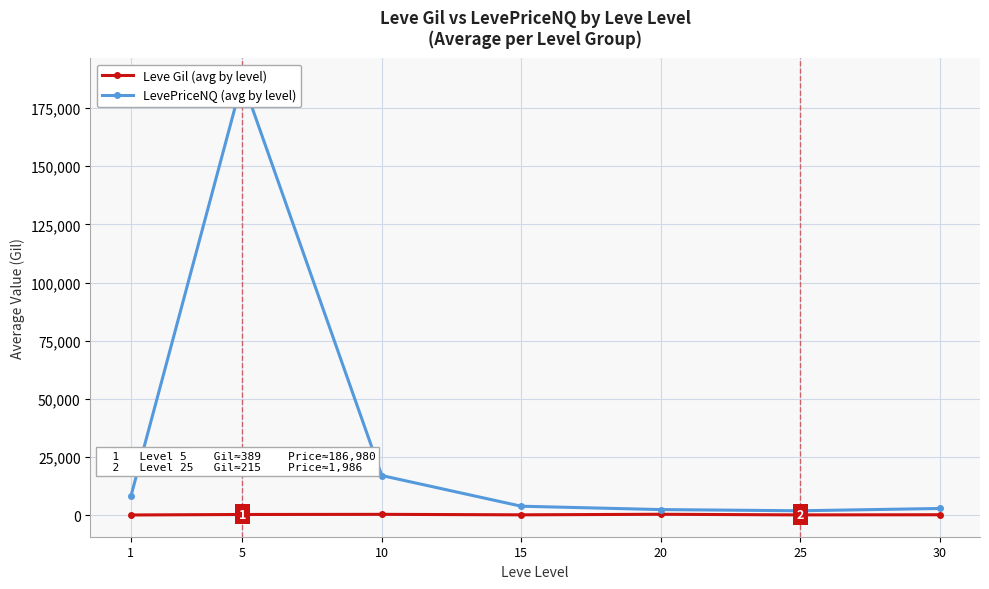

In LevePriceNQ (avg by level), how many points are lower than both neighbors (excluding endpoints)?

1